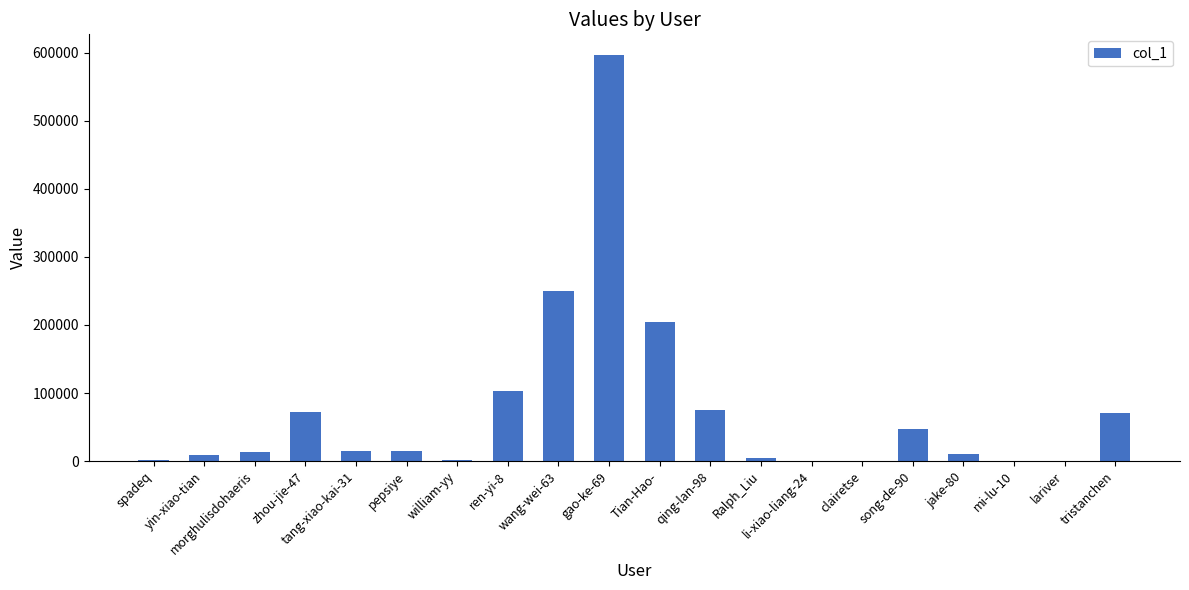

Are the bars horizontal?

No